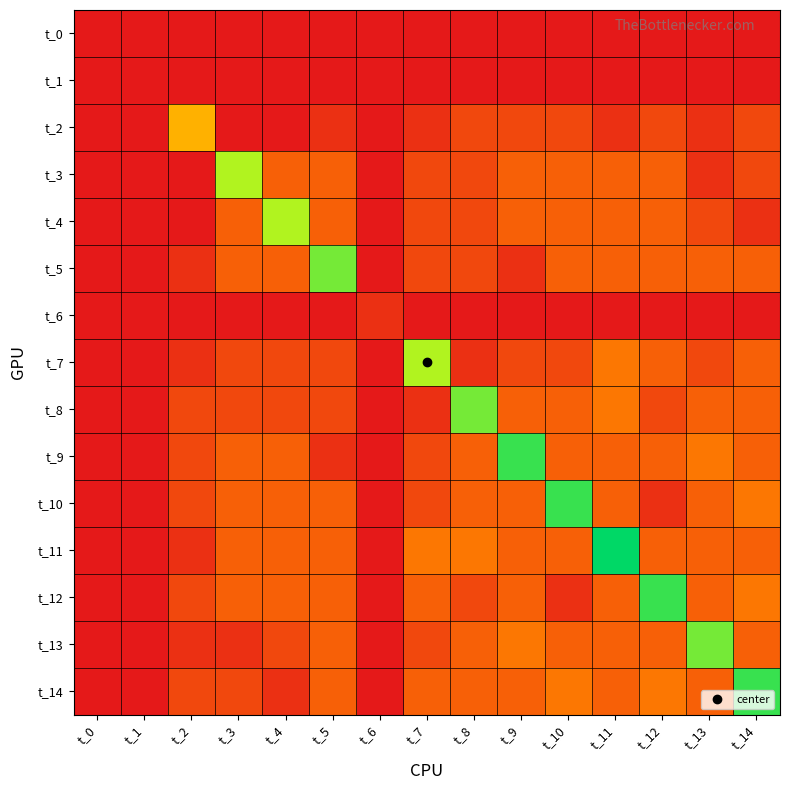

At t_7, list the series in order from smallest to largest.

t_0, t_1, t_6, t_2, t_8, t_3, t_4, t_5, t_9, t_10, t_13, t_12, t_14, t_11, t_7